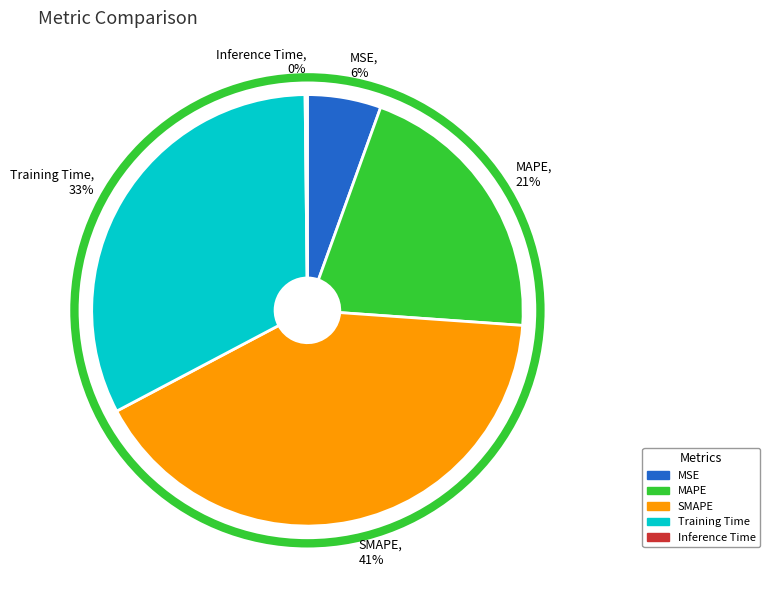

To the nearest percent, what is the difference between the largest and smallest slice percentages?

41%